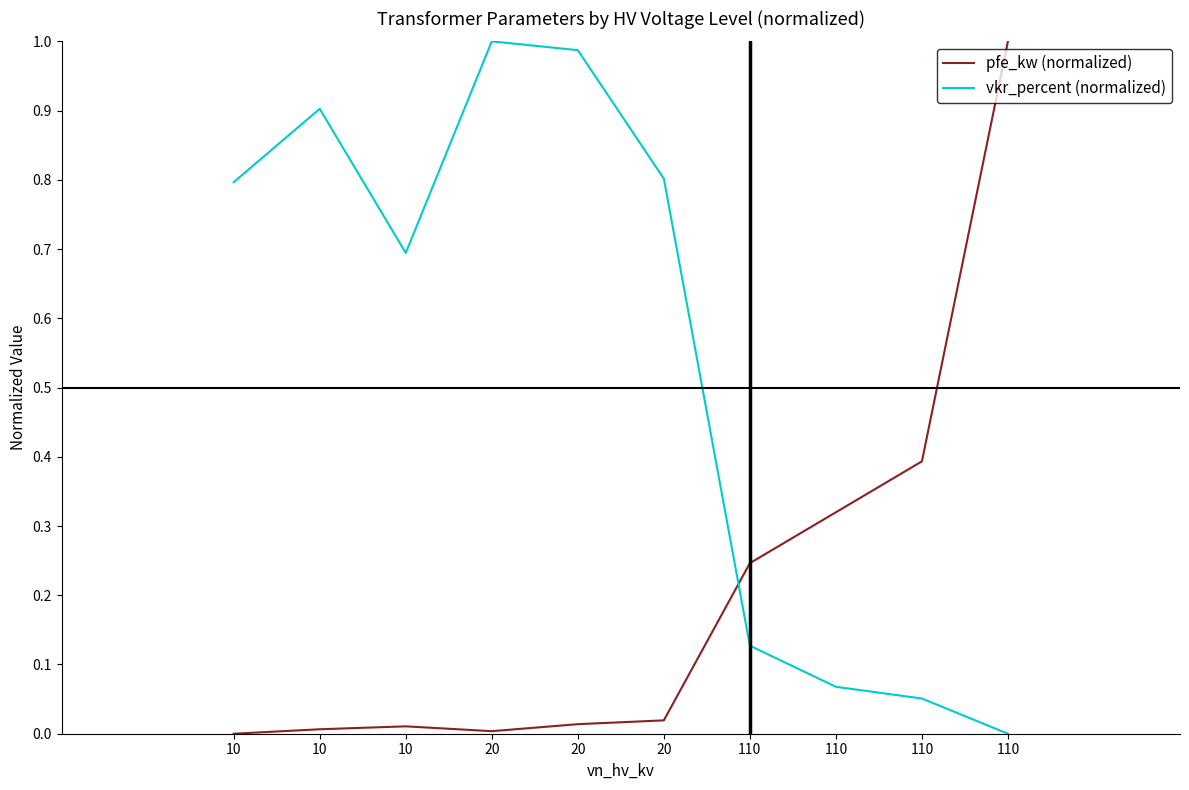

How many lines are shown in the chart?

2